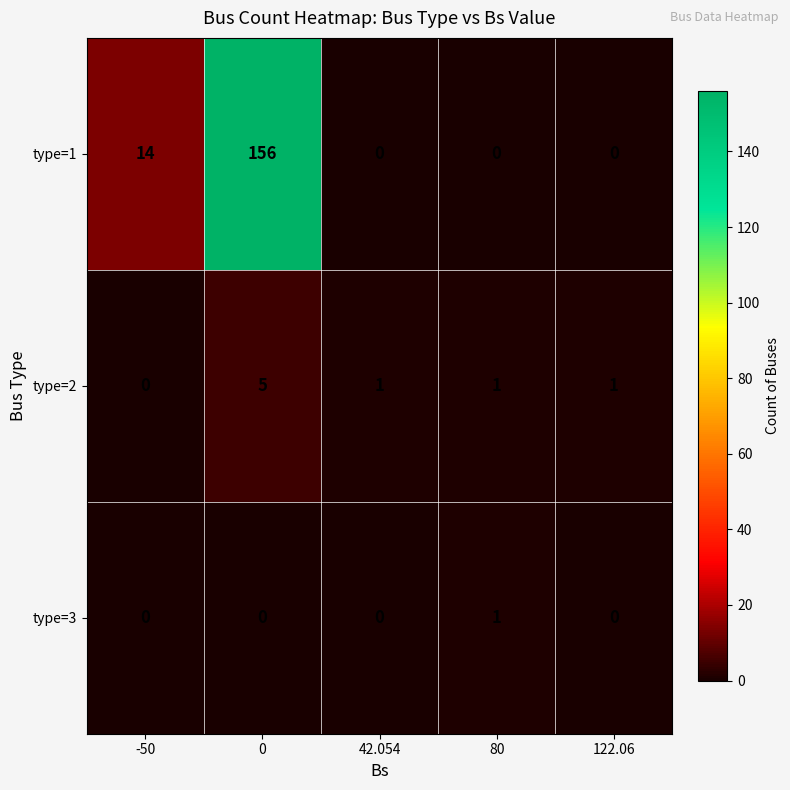

The type=3 series shows 0 at 122.06. True or false?

True